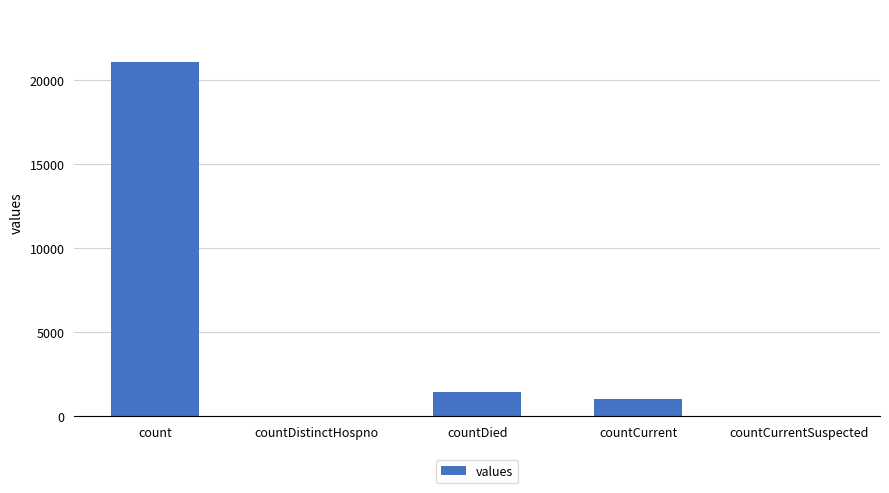

Reading left to right, list all the values displayed in this chart.

21050	0	1405	1006	0